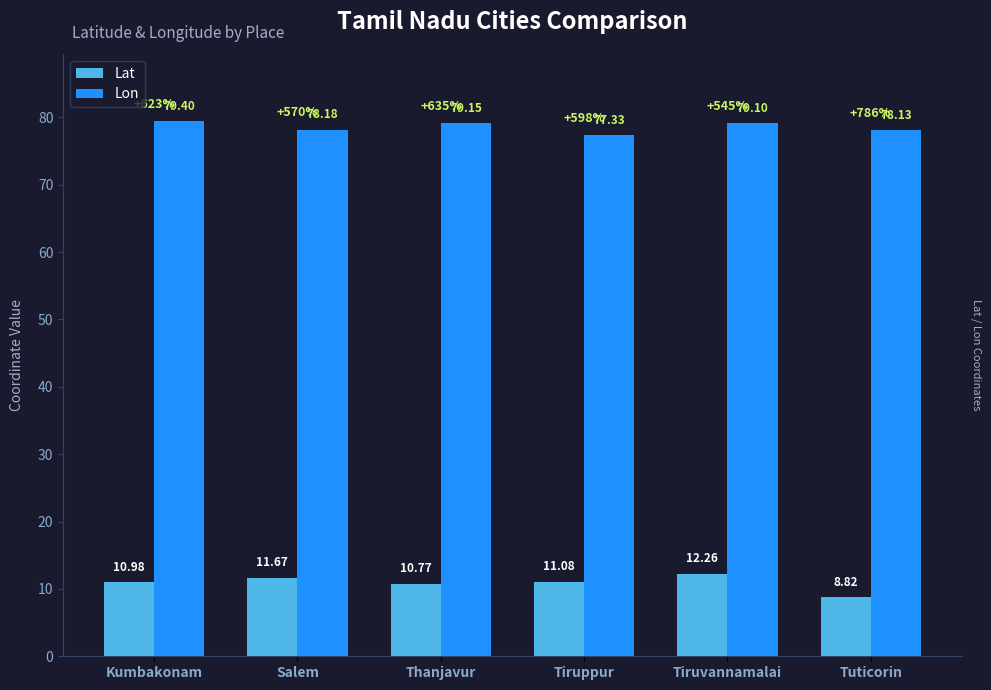

Rank the series at Salem from highest to lowest value.

Lon, Lat